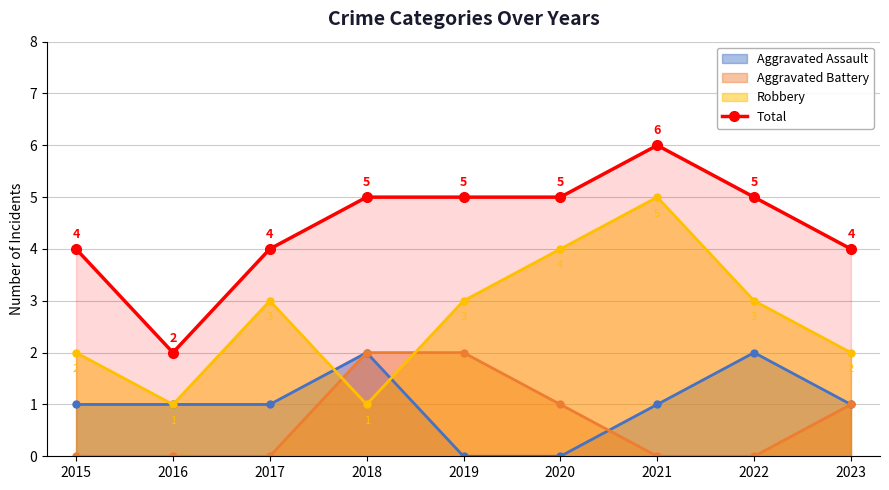

At which category does the chart reach its minimum across all series?

2016